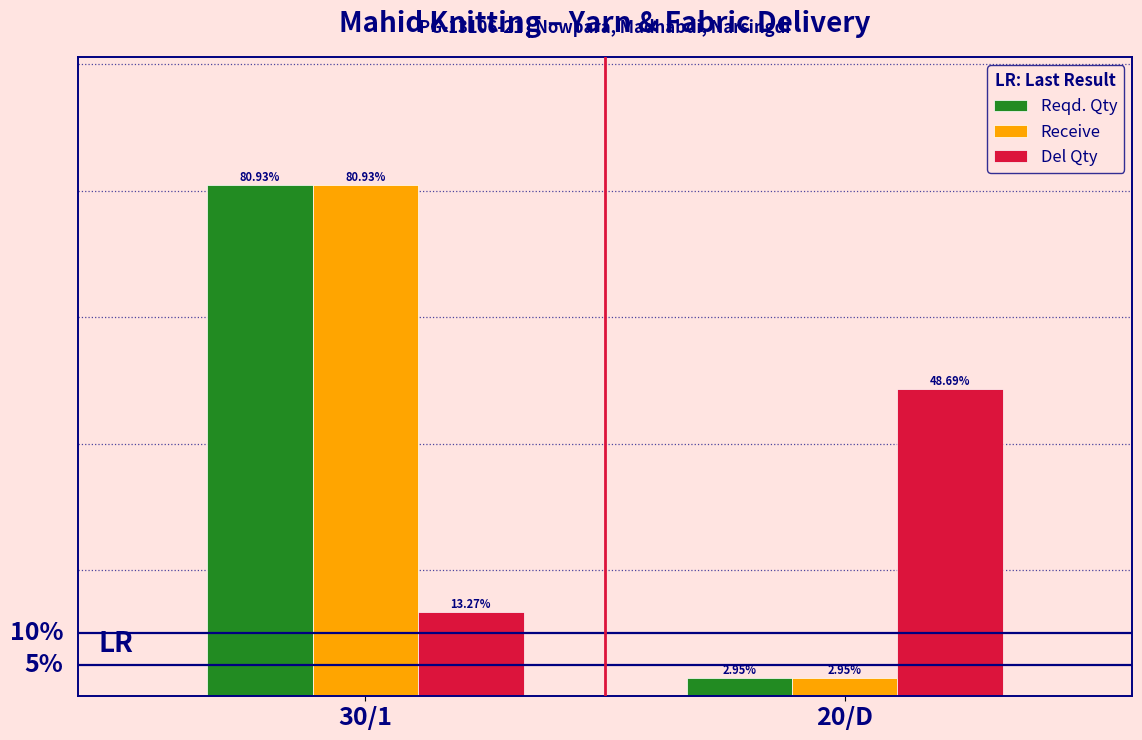

At which category is the sum across all series the highest?

30/1